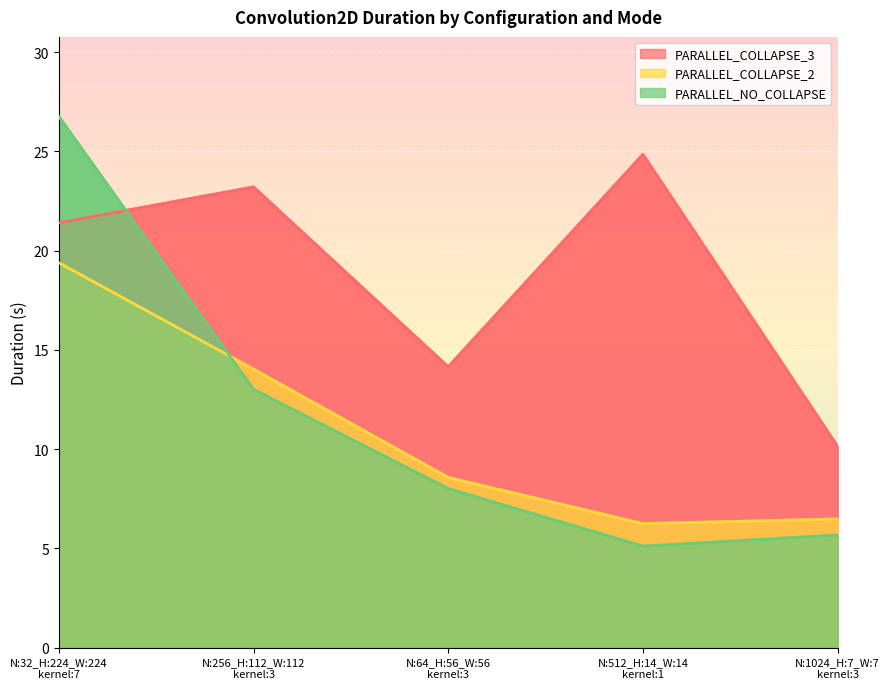

What are all the series names shown in the legend?

PARALLEL_COLLAPSE_3, PARALLEL_COLLAPSE_2, PARALLEL_NO_COLLAPSE